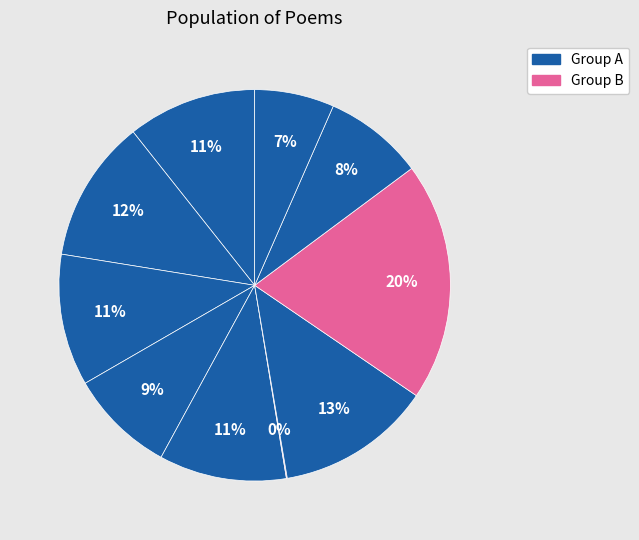

Count the number of slices in the pie.

10